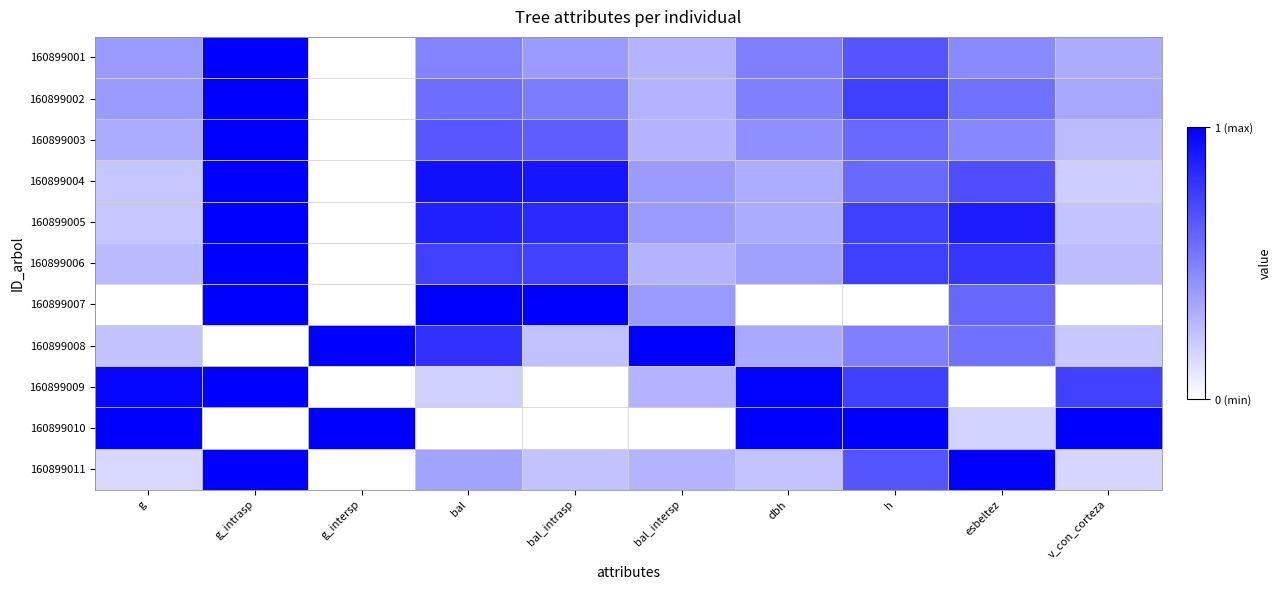

Reading left to right, what are all the values shown in this chart?

160899001: g=0.4	g_intrasp=1.0	g_intersp=0.0	bal=0.5	bal_intrasp=0.4	bal_intersp=0.3	dbh=0.5	h=0.7	esbeltez=0.5	v_con_corteza=0.3
160899002: g=0.4	g_intrasp=1.0	g_intersp=0.0	bal=0.6	bal_intrasp=0.5	bal_intersp=0.3	dbh=0.5	h=0.8	esbeltez=0.6	v_con_corteza=0.3
160899003: g=0.3	g_intrasp=1.0	g_intersp=0.0	bal=0.7	bal_intrasp=0.6	bal_intersp=0.3	dbh=0.4	h=0.6	esbeltez=0.5	v_con_corteza=0.3
160899004: g=0.2	g_intrasp=1.0	g_intersp=0.0	bal=0.9	bal_intrasp=0.9	bal_intersp=0.4	dbh=0.3	h=0.6	esbeltez=0.7	v_con_corteza=0.2
160899005: g=0.2	g_intrasp=1.0	g_intersp=0.0	bal=0.9	bal_intrasp=0.8	bal_intersp=0.4	dbh=0.3	h=0.8	esbeltez=0.9	v_con_corteza=0.2
160899006: g=0.3	g_intrasp=1.0	g_intersp=0.0	bal=0.7	bal_intrasp=0.7	bal_intersp=0.3	dbh=0.4	h=0.8	esbeltez=0.8	v_con_corteza=0.3
160899007: g=0.0	g_intrasp=1.0	g_intersp=0.0	bal=1.0	bal_intrasp=1.0	bal_intersp=0.4	dbh=0.0	h=0.0	esbeltez=0.6	v_con_corteza=0.0
160899008: g=0.2	g_intrasp=0.0	g_intersp=1.0	bal=0.8	bal_intrasp=0.2	bal_intersp=1.0	dbh=0.3	h=0.5	esbeltez=0.6	v_con_corteza=0.2
160899009: g=1.0	g_intrasp=1.0	g_intersp=0.0	bal=0.2	bal_intrasp=0.0	bal_intersp=0.3	dbh=1.0	h=0.8	esbeltez=0.0	v_con_corteza=0.7
160899010: g=1.0	g_intrasp=0.0	g_intersp=1.0	bal=0.0	bal_intrasp=0.0	bal_intersp=0.0	dbh=1.0	h=1.0	esbeltez=0.2	v_con_corteza=1.0
160899011: g=0.2	g_intrasp=1.0	g_intersp=0.0	bal=0.4	bal_intrasp=0.2	bal_intersp=0.3	dbh=0.2	h=0.7	esbeltez=1.0	v_con_corteza=0.2